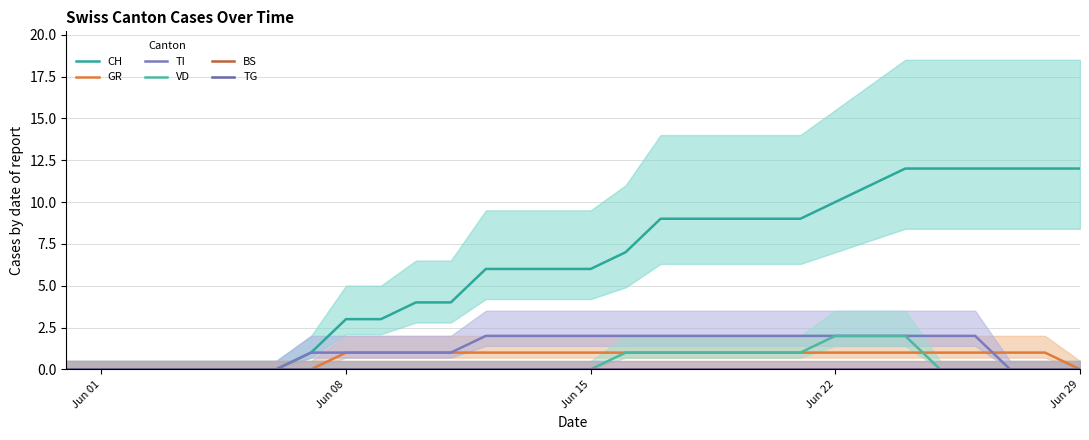

True or false: BS and TI intersect in this chart.

False